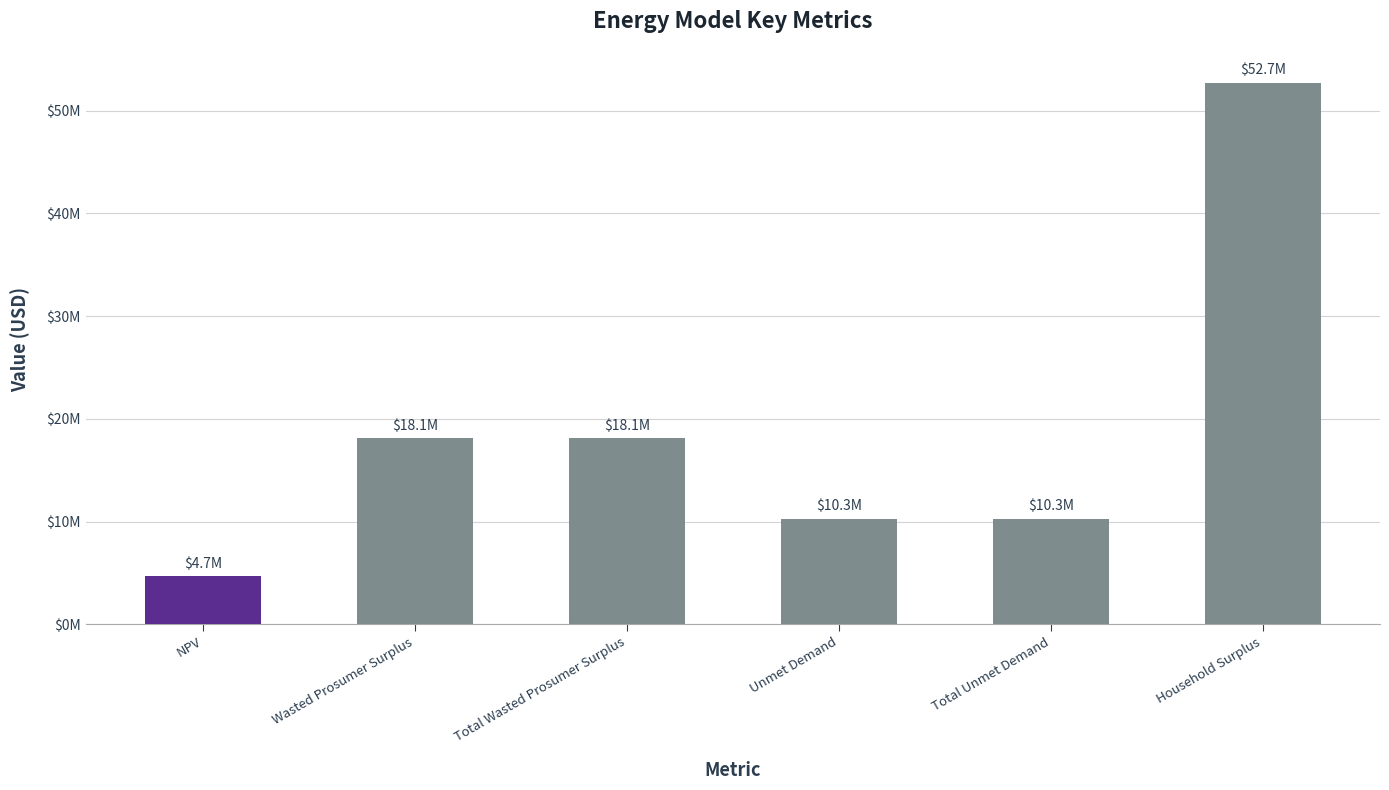

What is the smallest value displayed?

4668155.0